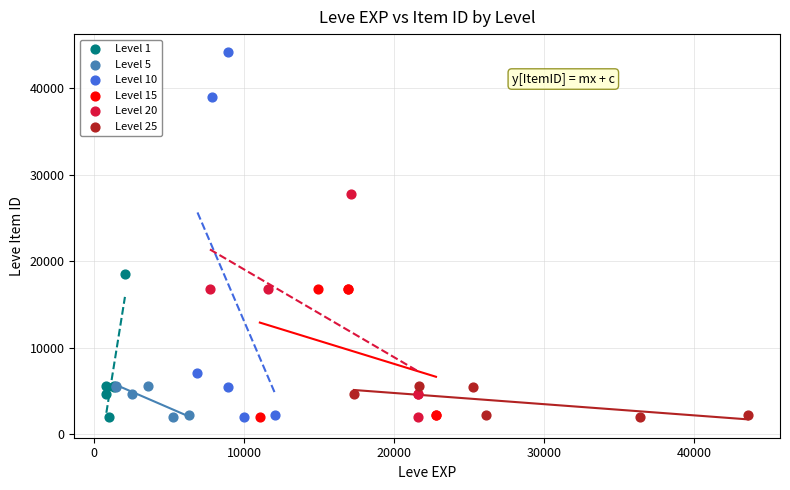

Which series contains the highest Y value?

Level 10